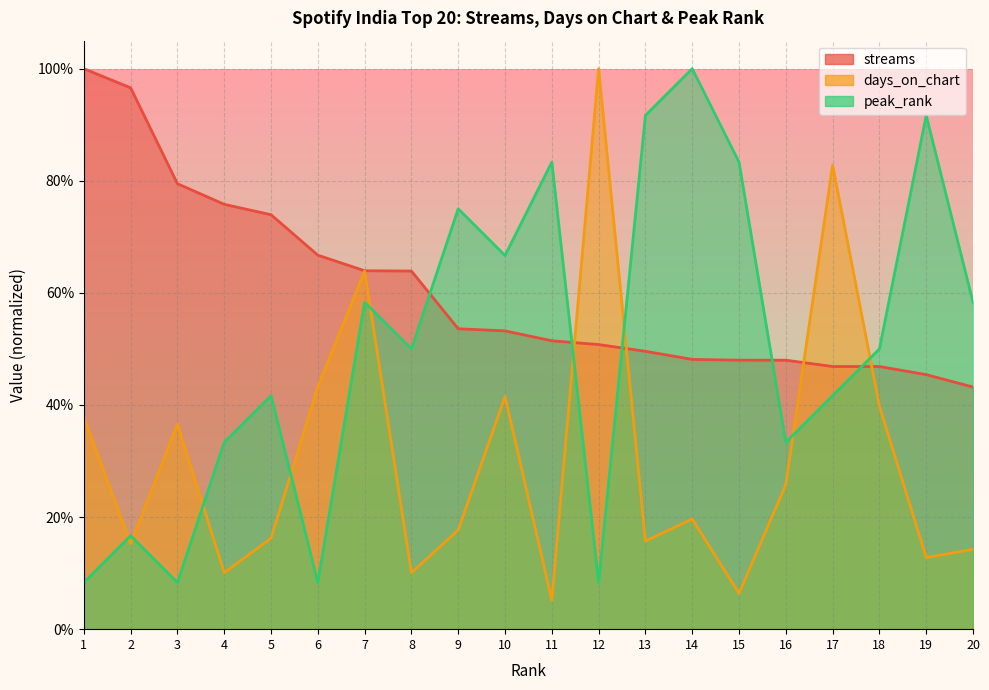

What is the total value across all series at 9?

1.5